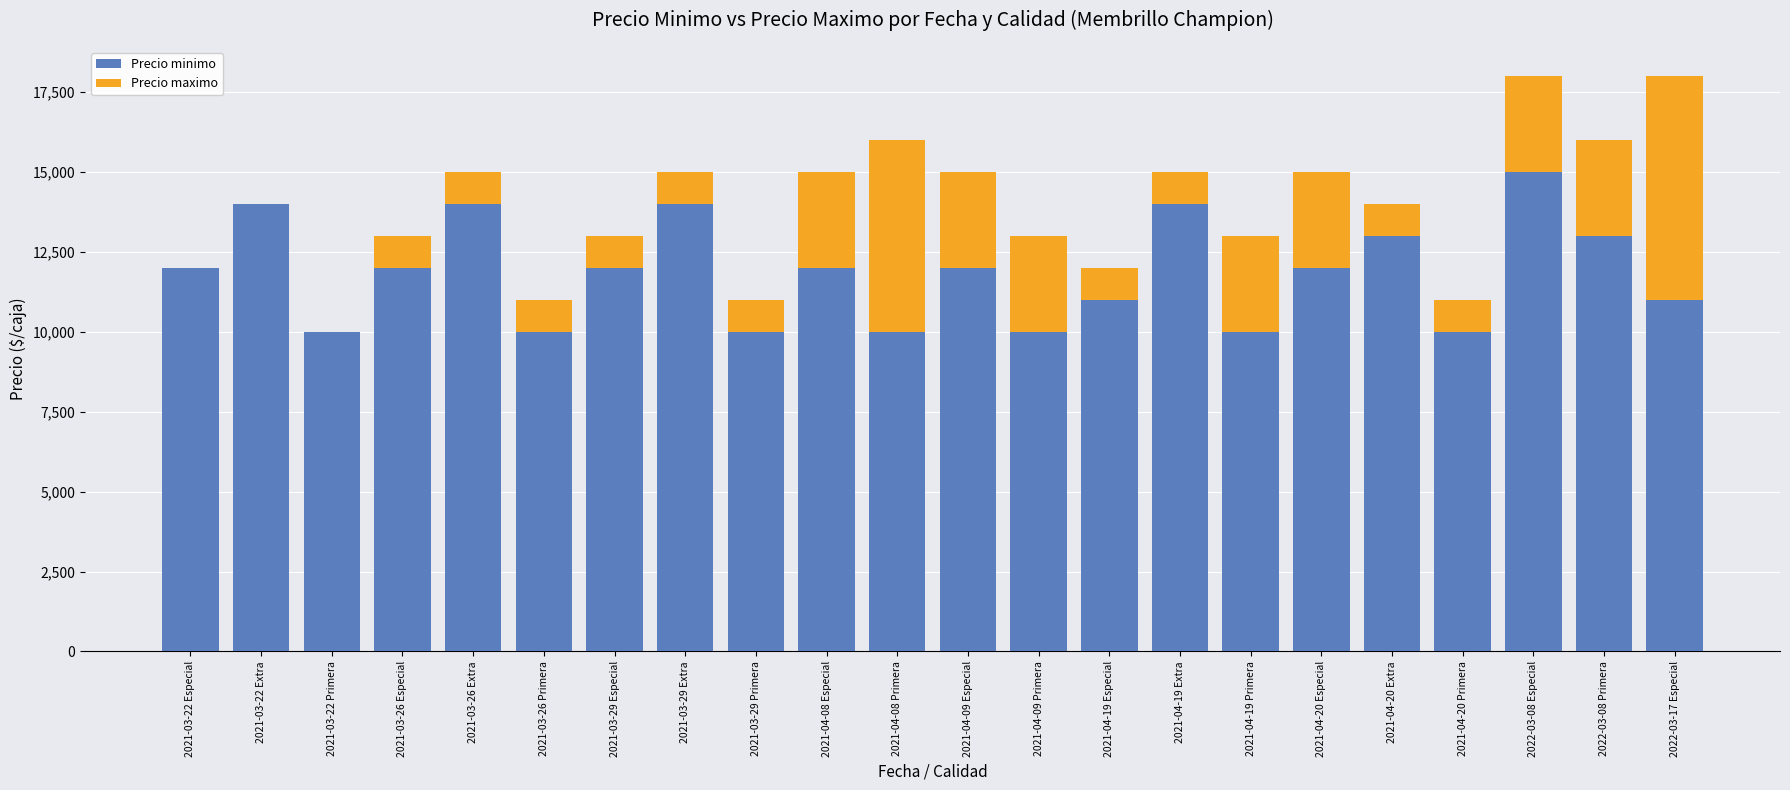

Which series changed the most between 2021-04-08 Primera and 2022-03-08 Especial?

Precio minimo